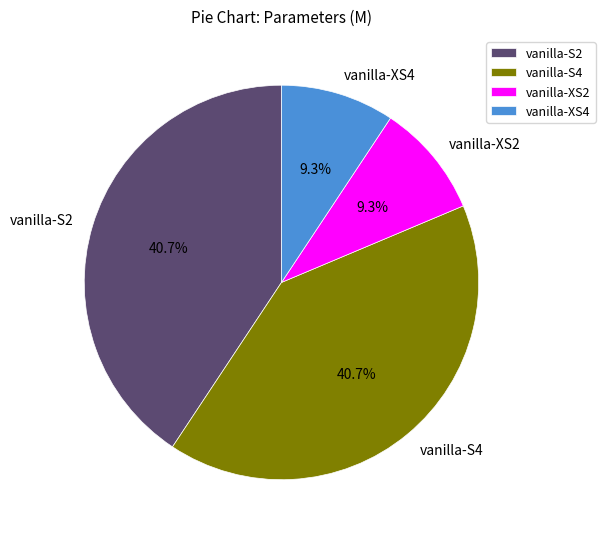

What is the total percentage of vanilla-S4 and vanilla-XS2?

50.0%